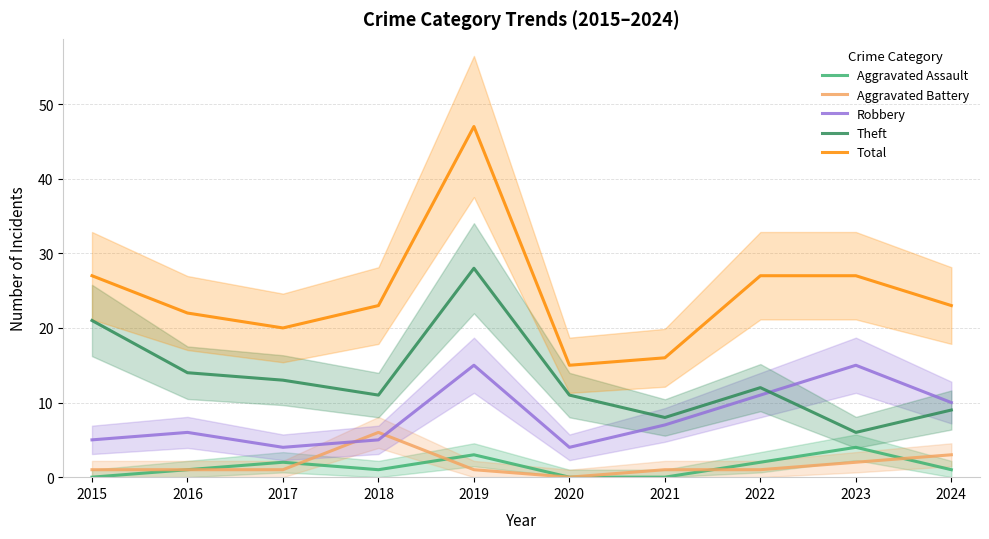

Reading left to right, extract all data points from this chart.

Aggravated Assault: 0	1	2	1	3	0	0	2	4	1
Aggravated Battery: 1	1	1	6	1	0	1	1	2	3
Robbery: 5	6	4	5	15	4	7	11	15	10
Theft: 21	14	13	11	28	11	8	12	6	9
Total: 27	22	20	23	47	15	16	27	27	23